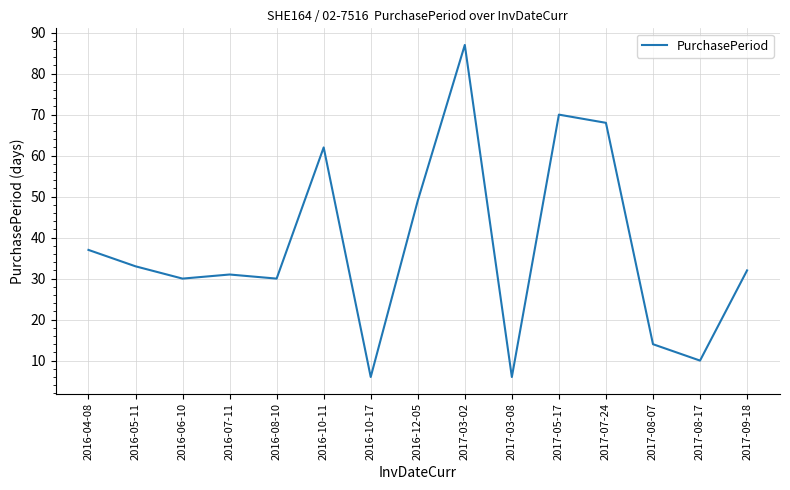

Where is the data nearest to the value 46?

2016-12-05